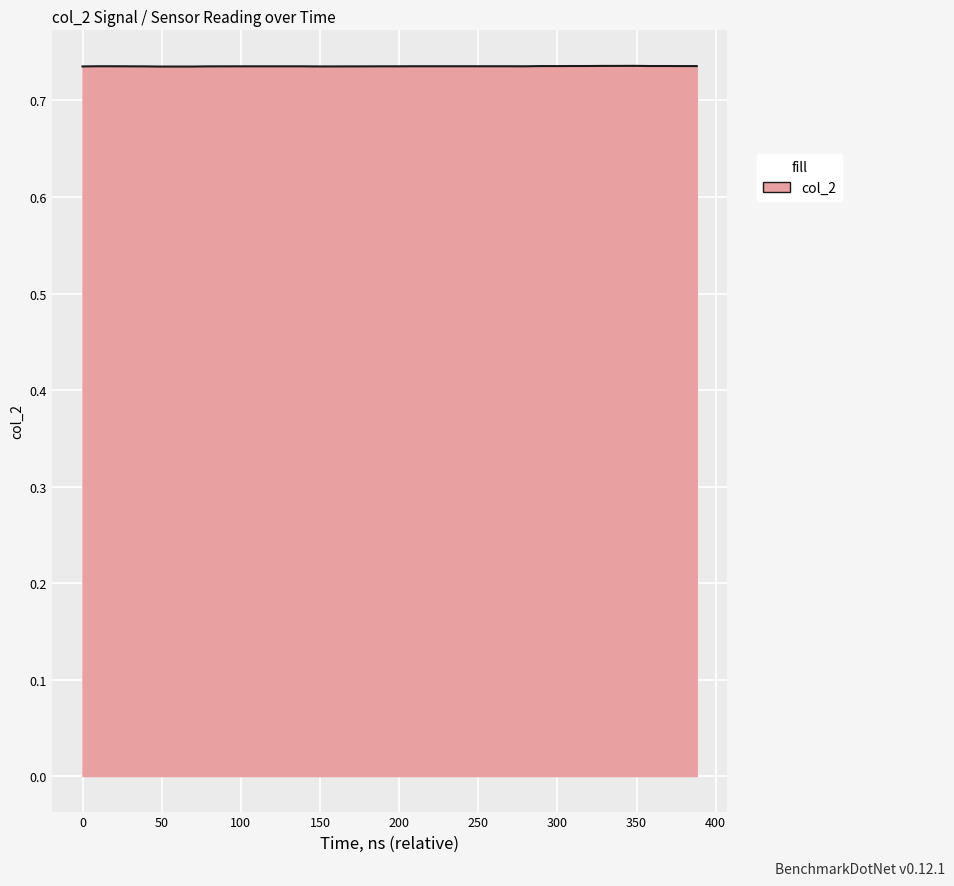

How many lines are shown in the chart?

1